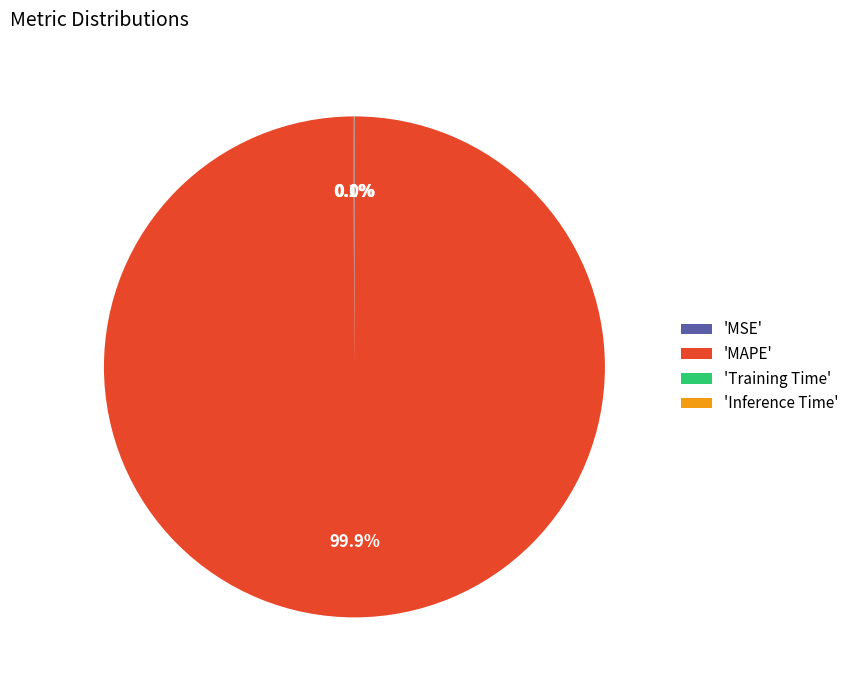

What is the largest slice in the pie chart?

'MAPE'